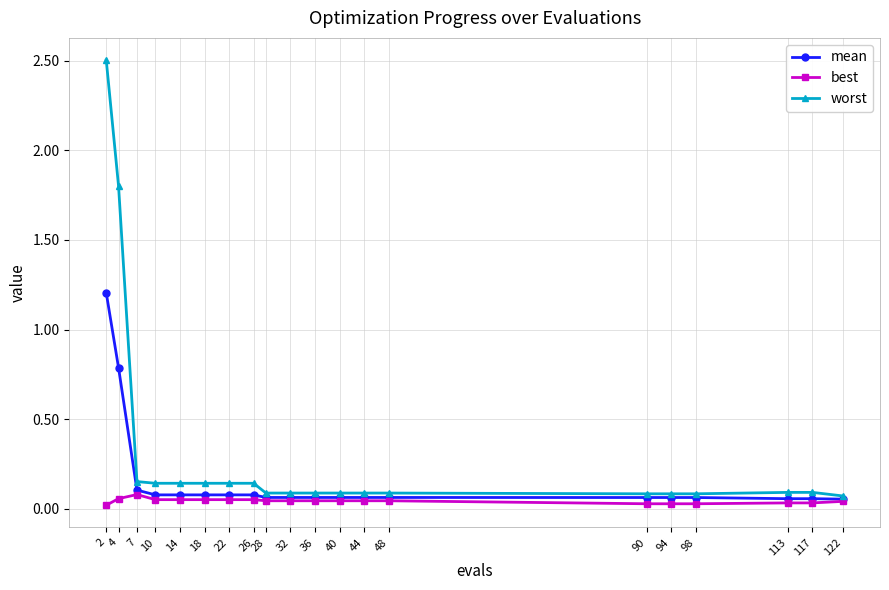

True or false: mean has a value of 0.1 at 22.

True